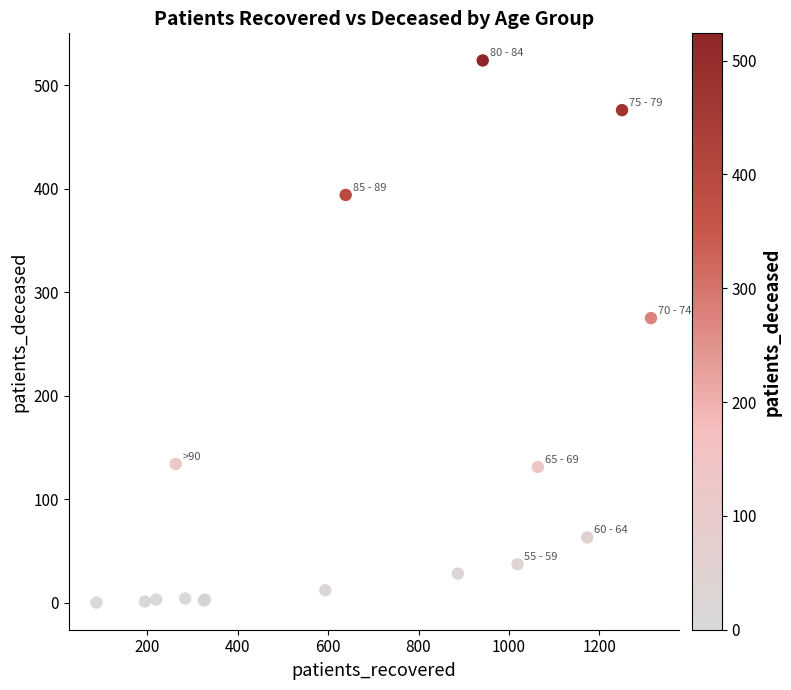

What Y value in the scatter plot is closest to 262?

275